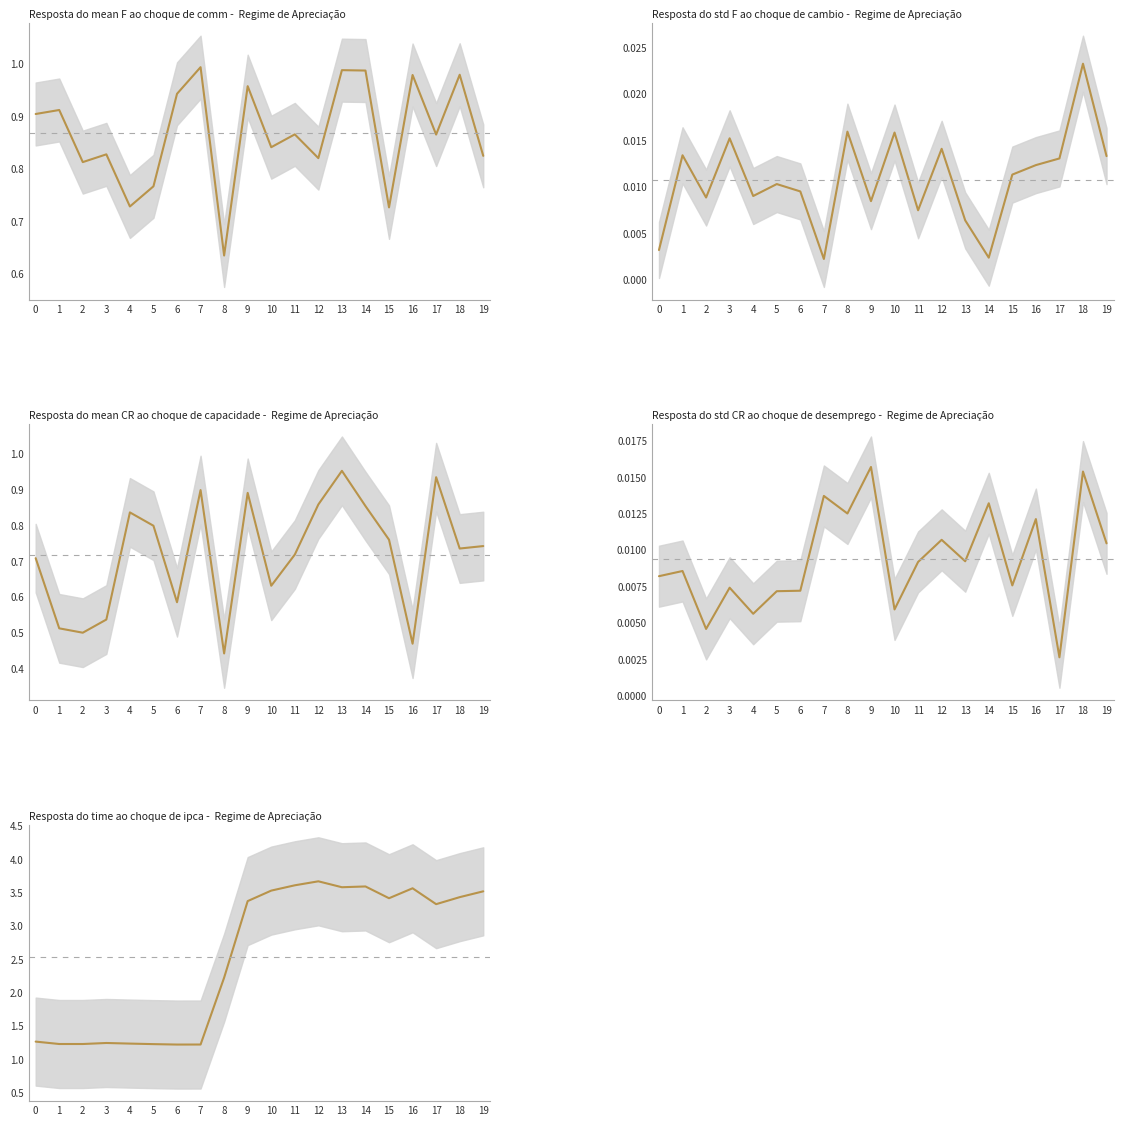

Is the value of std F at 2 greater than the value of mean F at 9?

No